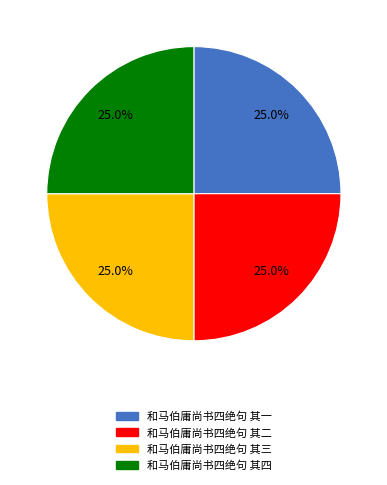

How many segments does this pie chart have?

4